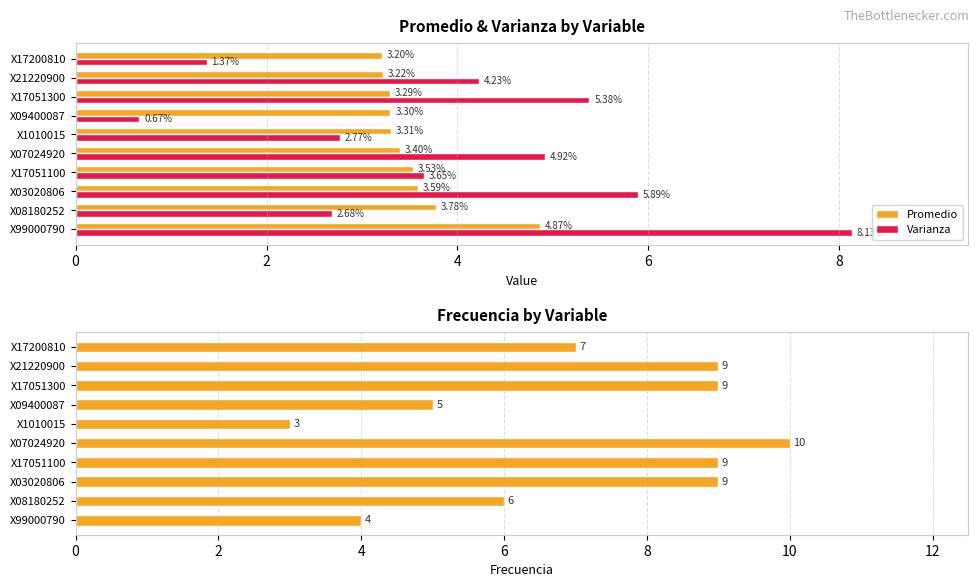

What is the sum of all Varianza values?

39.7